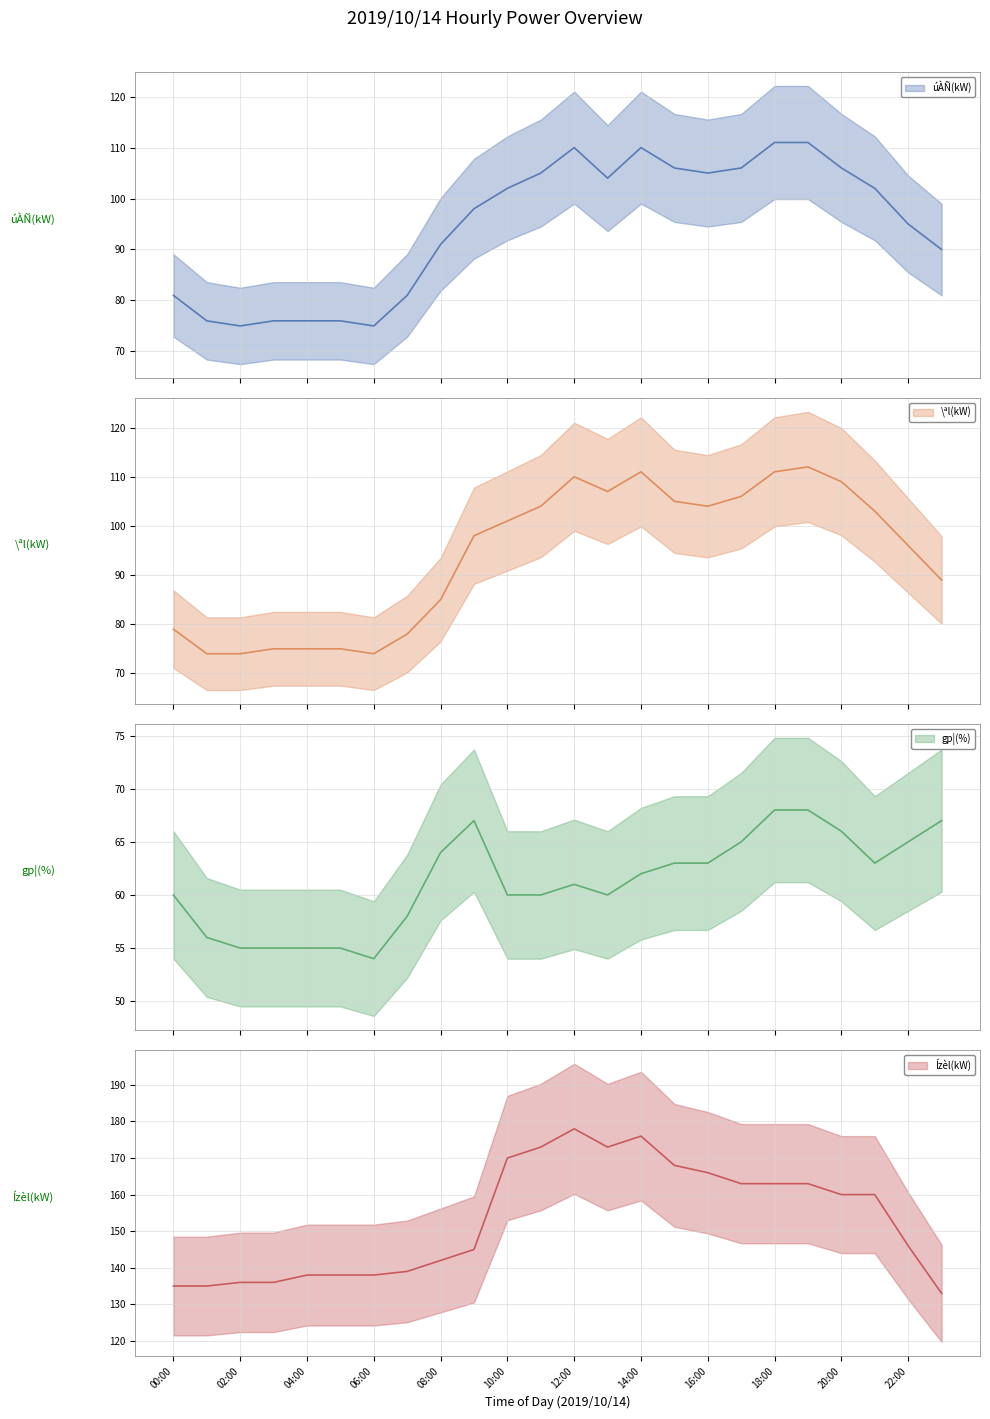

How many interior local valleys does the gp¦(%) series have?

3